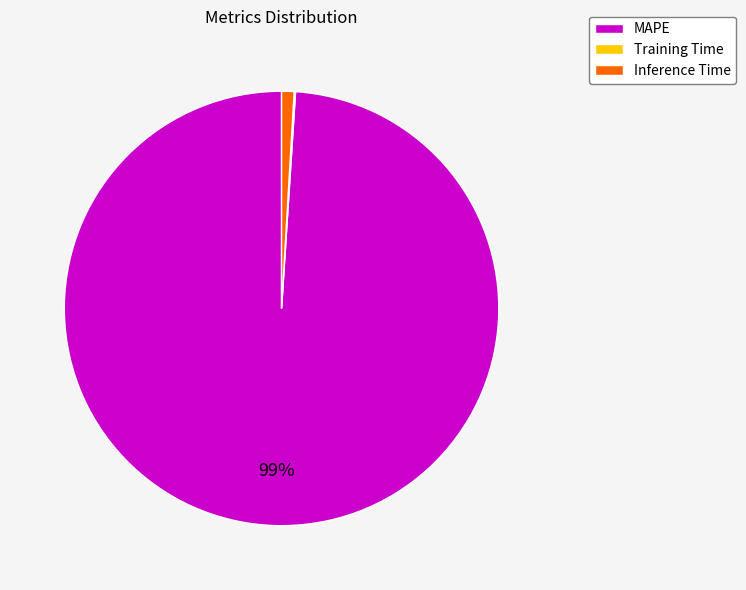

To the nearest percent, what is the average slice percentage?

33%